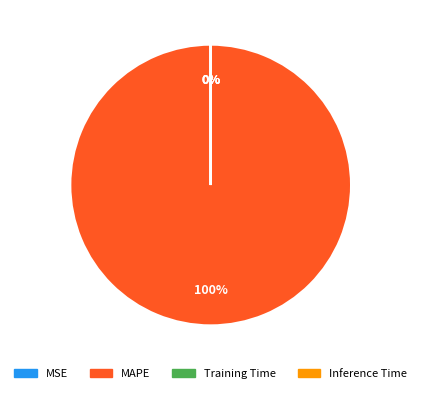

Does Inference Time represent more than half of the total?

No